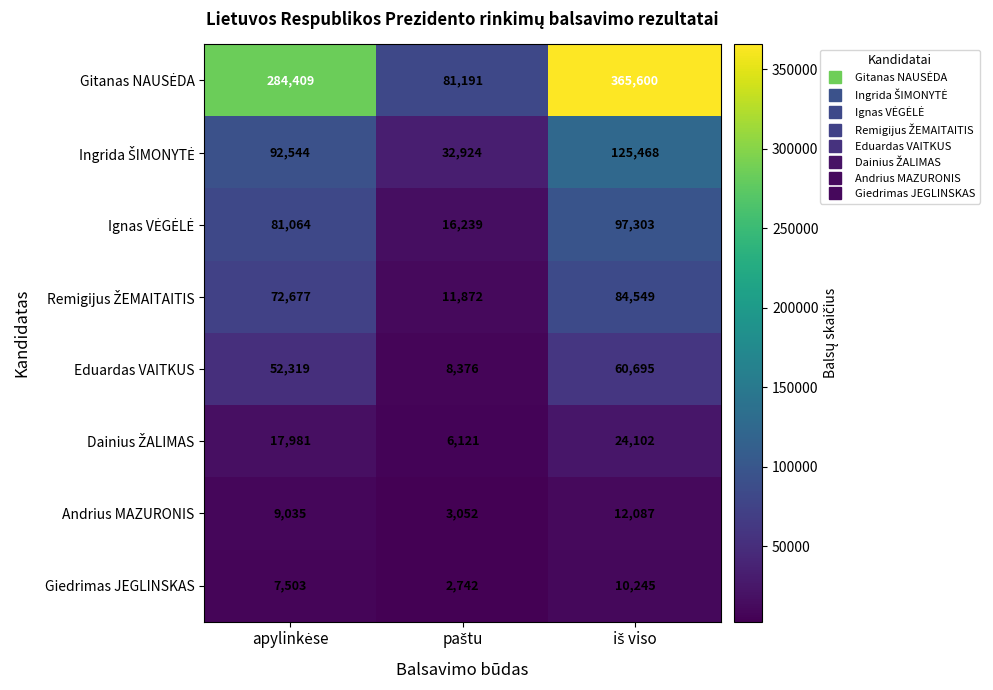

What is the greatest value displayed?

365600